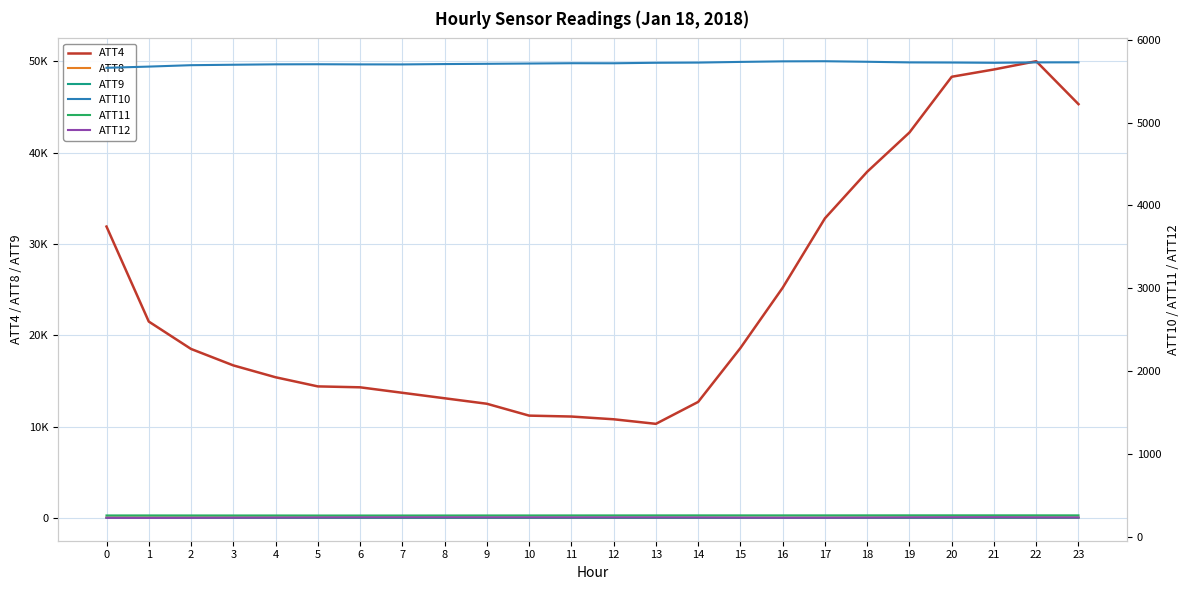

Is the value of ATT9 at 6 greater than the value of ATT12 at 0?

No